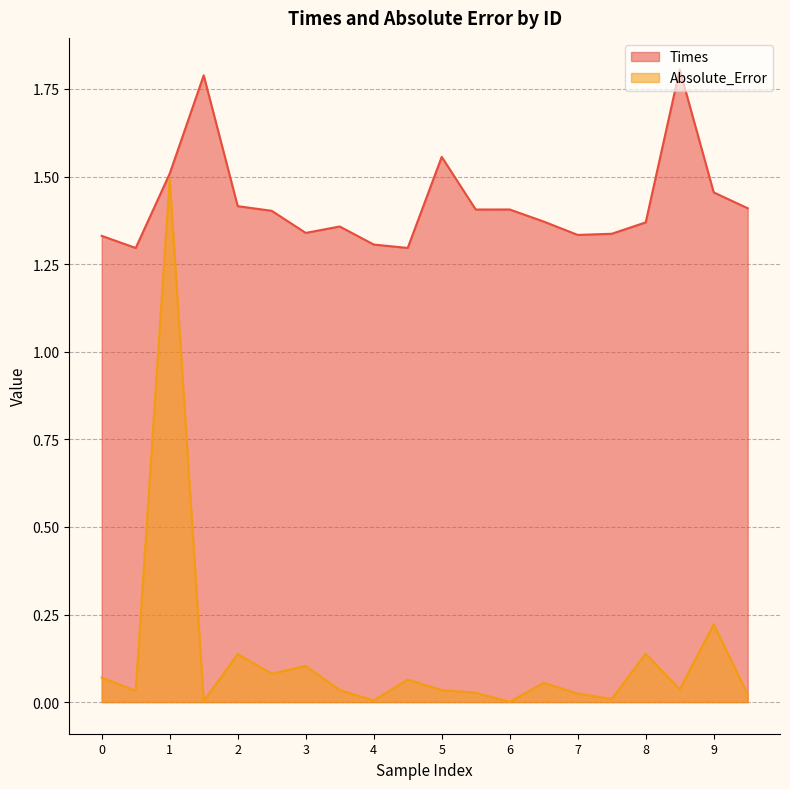

In Absolute_Error, how many points are higher than both neighbors (excluding endpoints)?

7